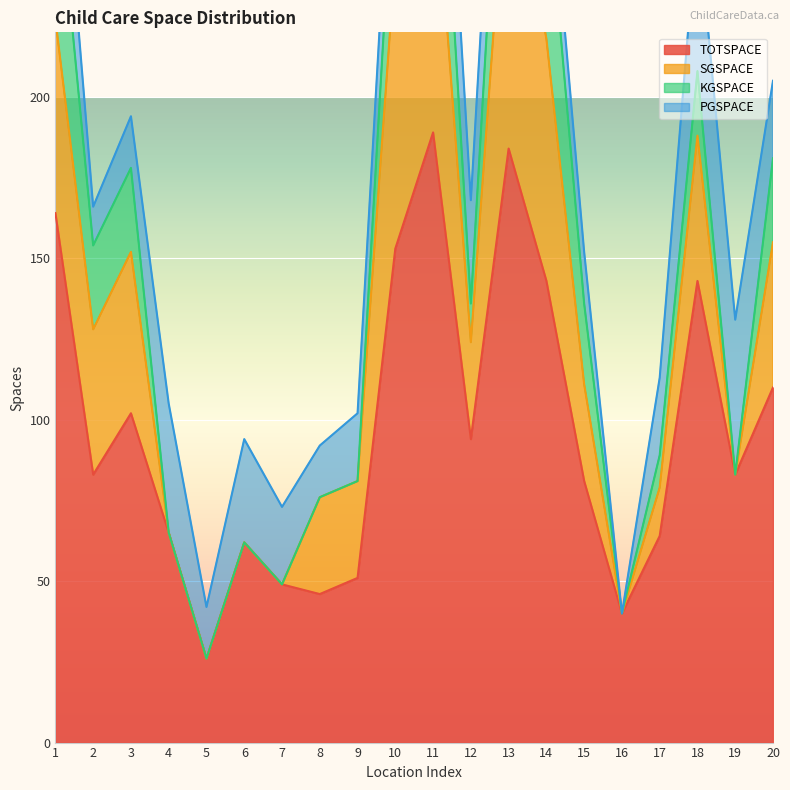

Reading left to right, extract all data points from this chart.

TOTSPACE: 164	83	102	65	26	62	49	46	51	153	189	94	184	143	81	40	64	143	83	110
SGSPACE: 60	45	50	0	0	0	0	30	30	90	90	30	100	75	30	0	15	45	0	45
KGSPACE: 52	26	26	0	0	0	0	0	0	39	52	12	52	52	25	0	10	20	0	26
PGSPACE: 32	12	16	40	16	32	24	16	21	24	32	32	32	16	16	0	24	48	48	24